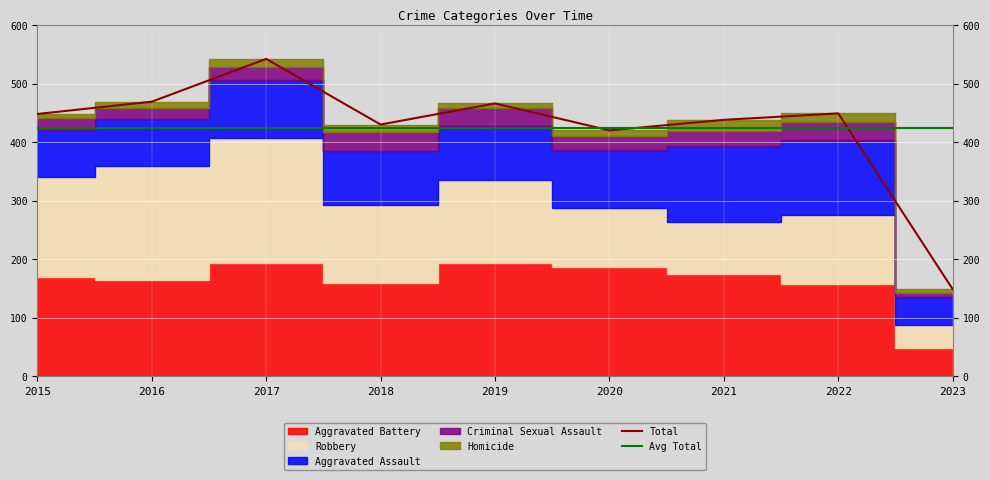

True or false: Homicide has a value of 17 at 2016.

False